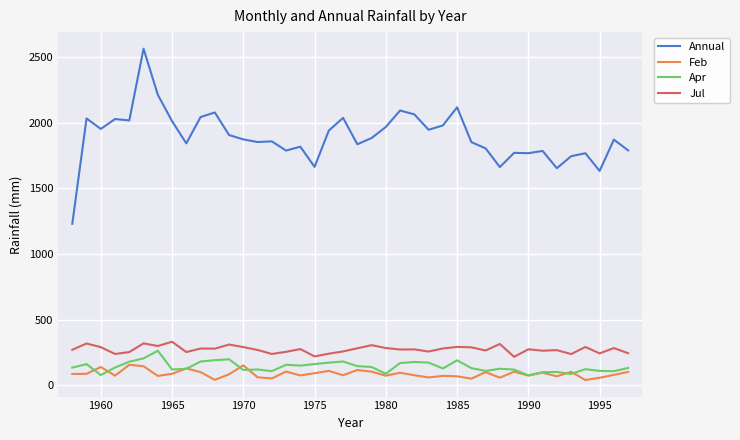

Which series has the widest spread of values?

Annual